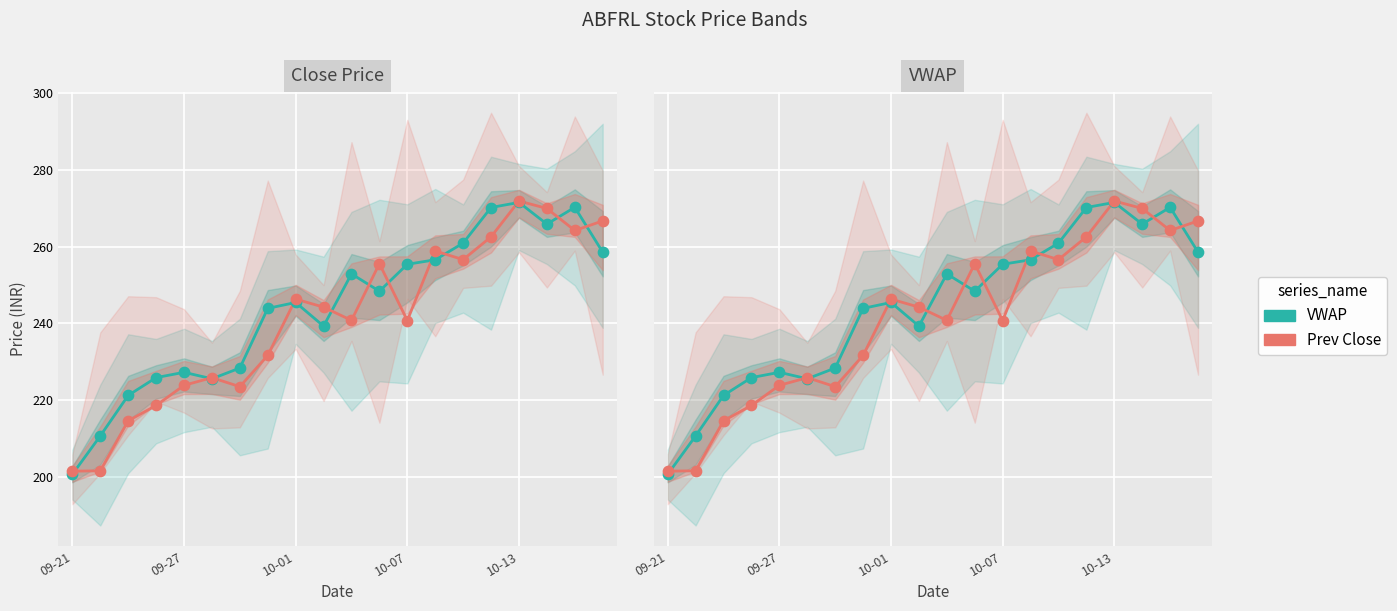

Which series contains the lowest Y value?

VWAP